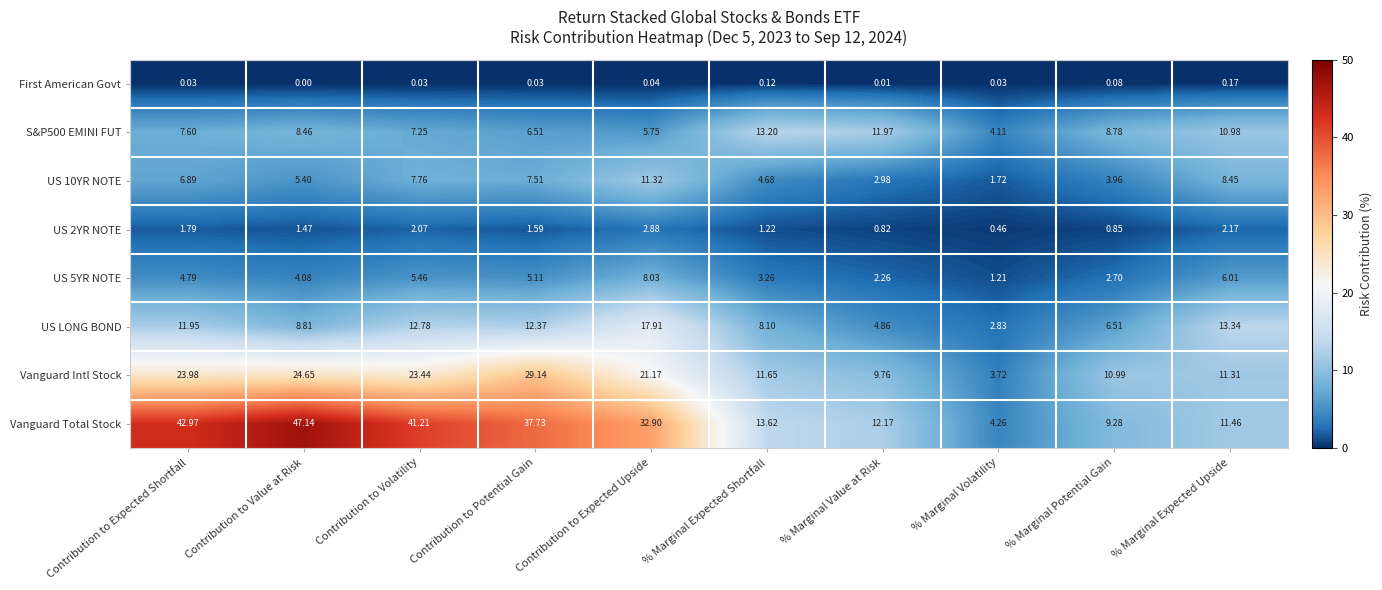

Which series has the widest spread of values?

Vanguard Total Stock